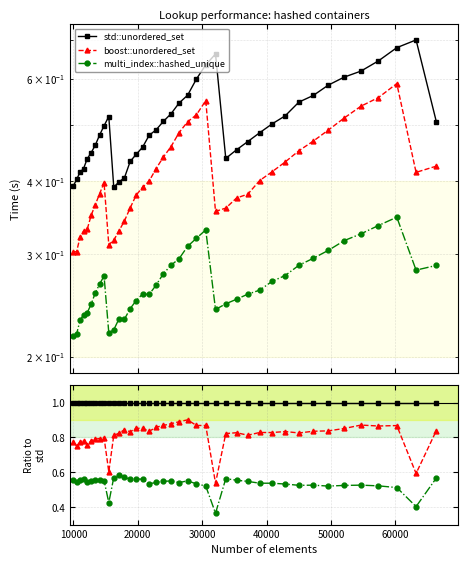

True or false: std::unordered_set has a value of 1.6 at 35.

False